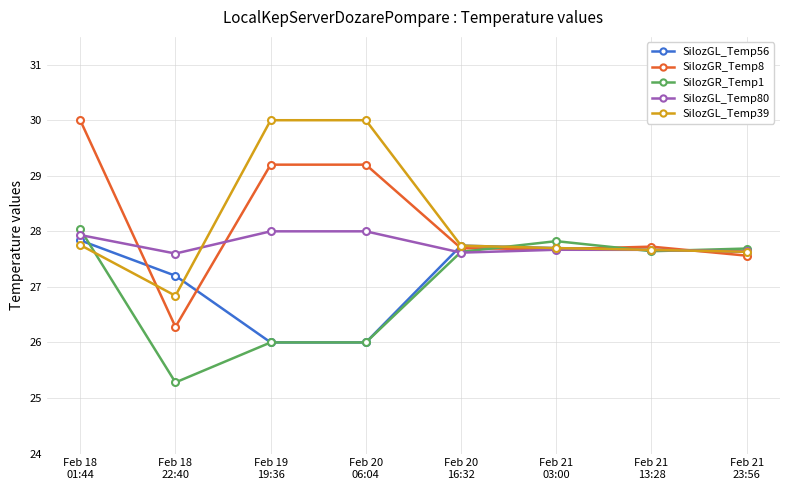

Which series has the largest range (max minus min)?

SilozGR_Temp8